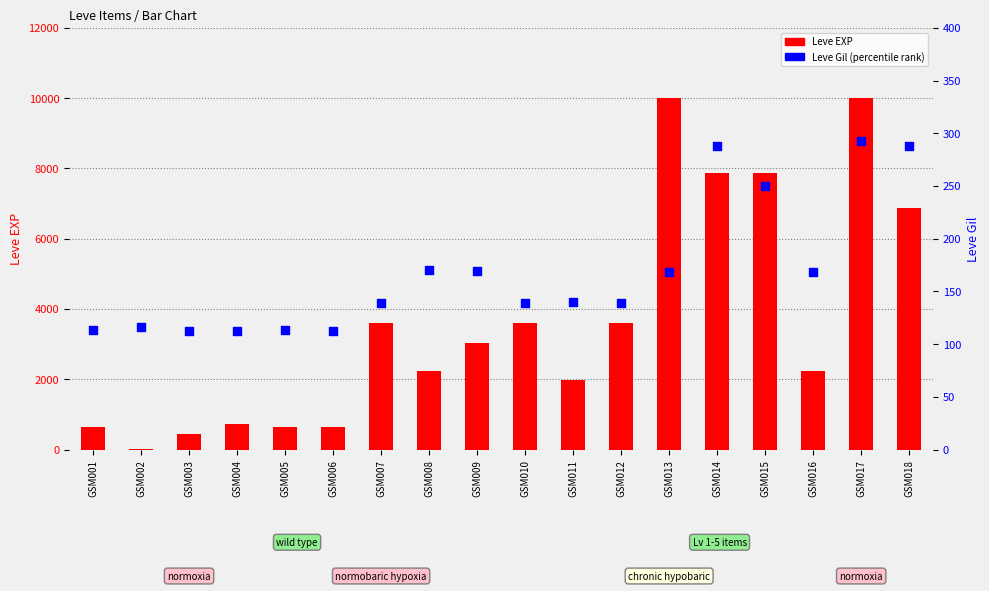

At how many categories does at least one series exceed 3277?

8